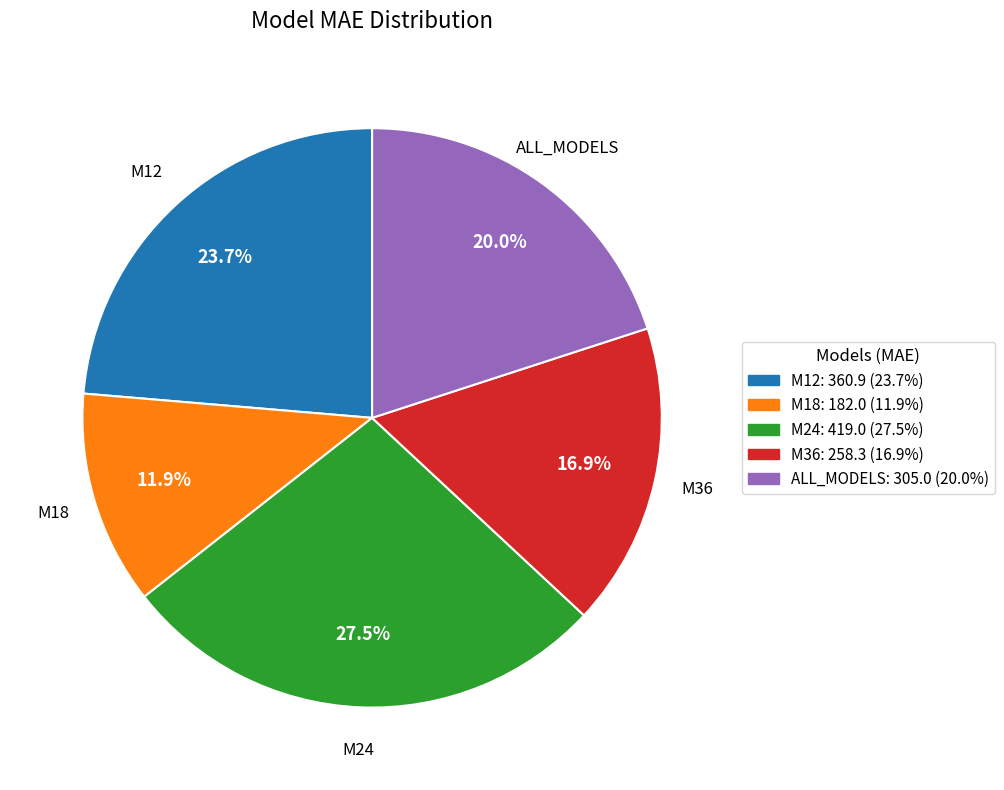

The M36 slice represents 17% of the pie. True or false?

True